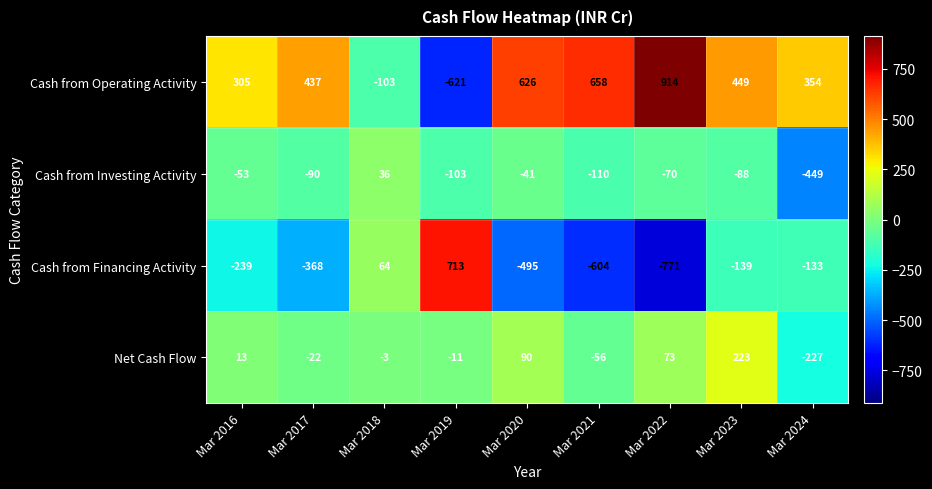

The value of Cash from Financing Activity at Mar 2016 is -239. True or false?

True